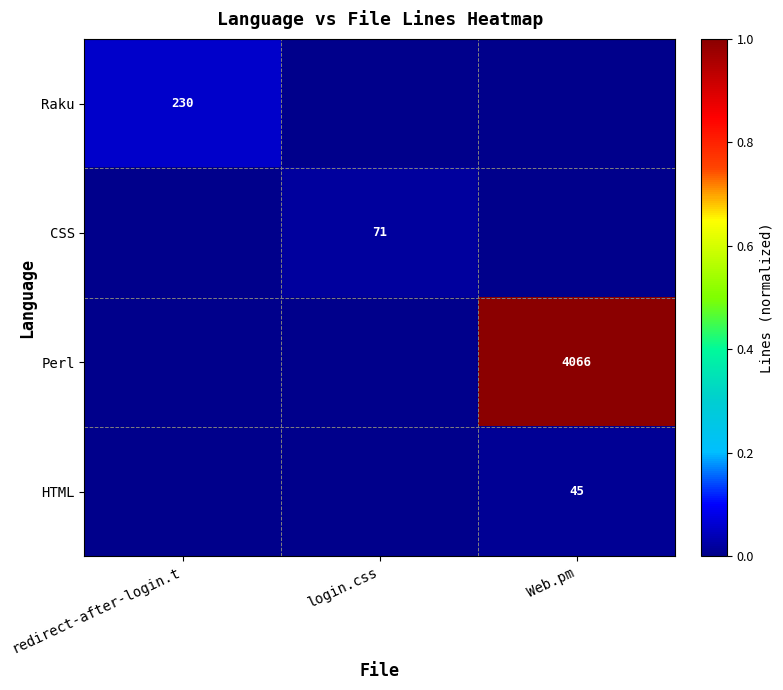

The value of Perl at Web.pm is 4066. True or false?

True